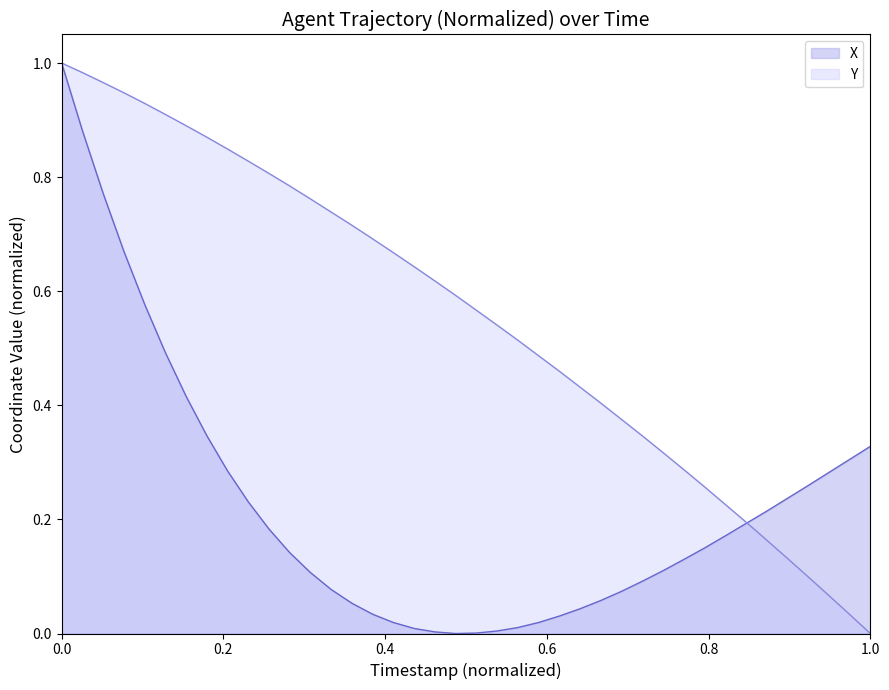

Which series ends up on top after the final intersection of Y and X?

X